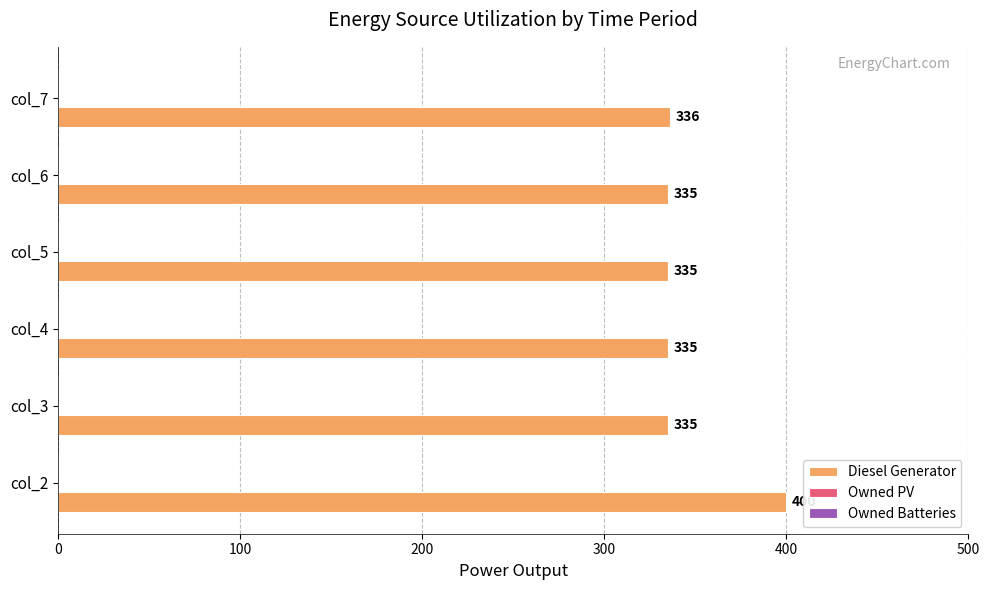

What is the average value?

346.0